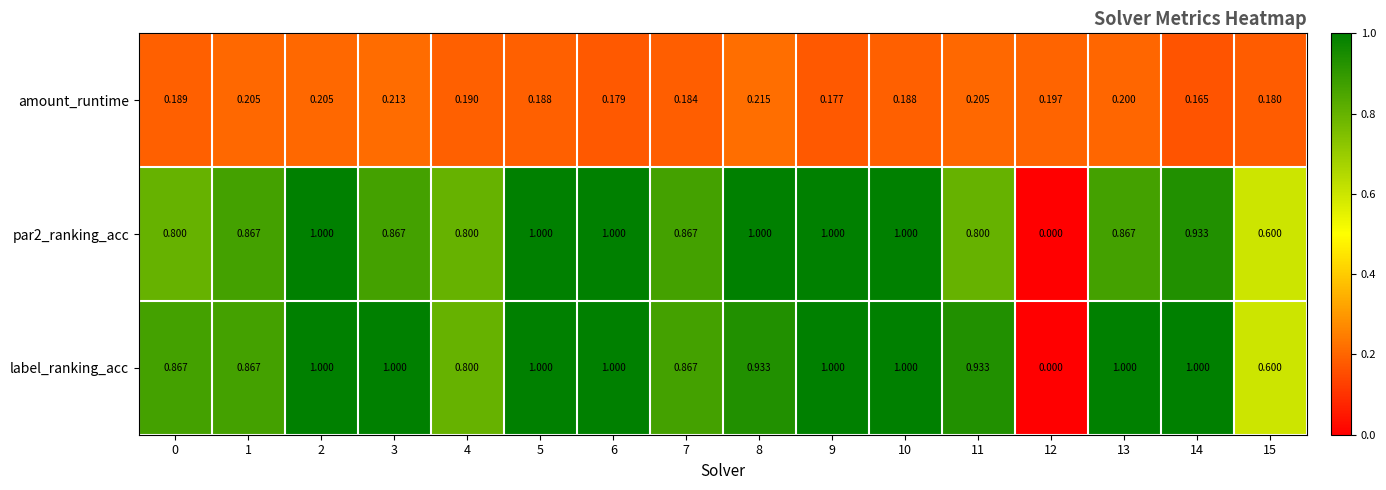

At which category does the chart reach its minimum across all series?

12